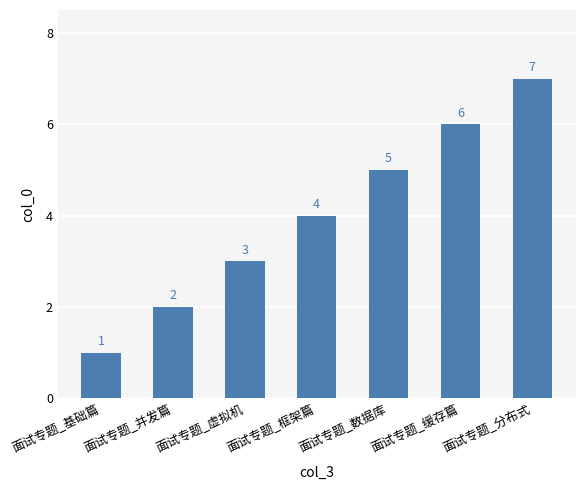

What position from the left is 面试专题_框架篇?

4